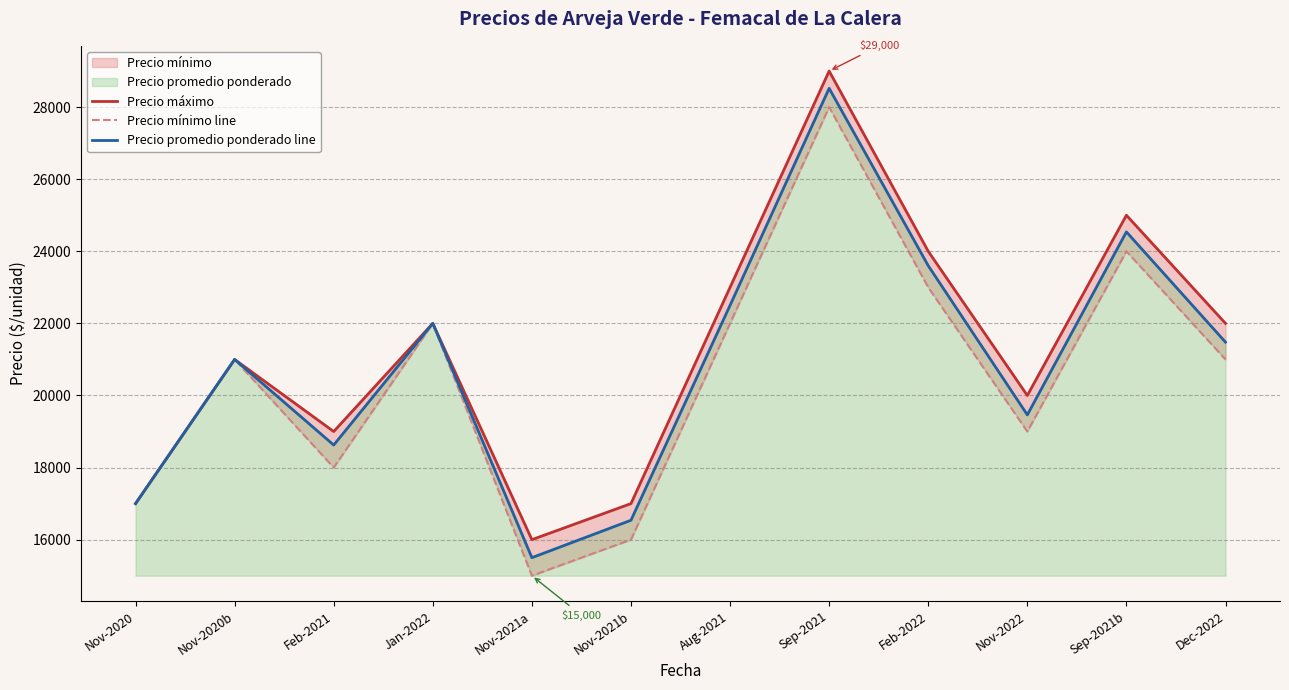

What is the label of the 6th point from the right?

Aug-2021